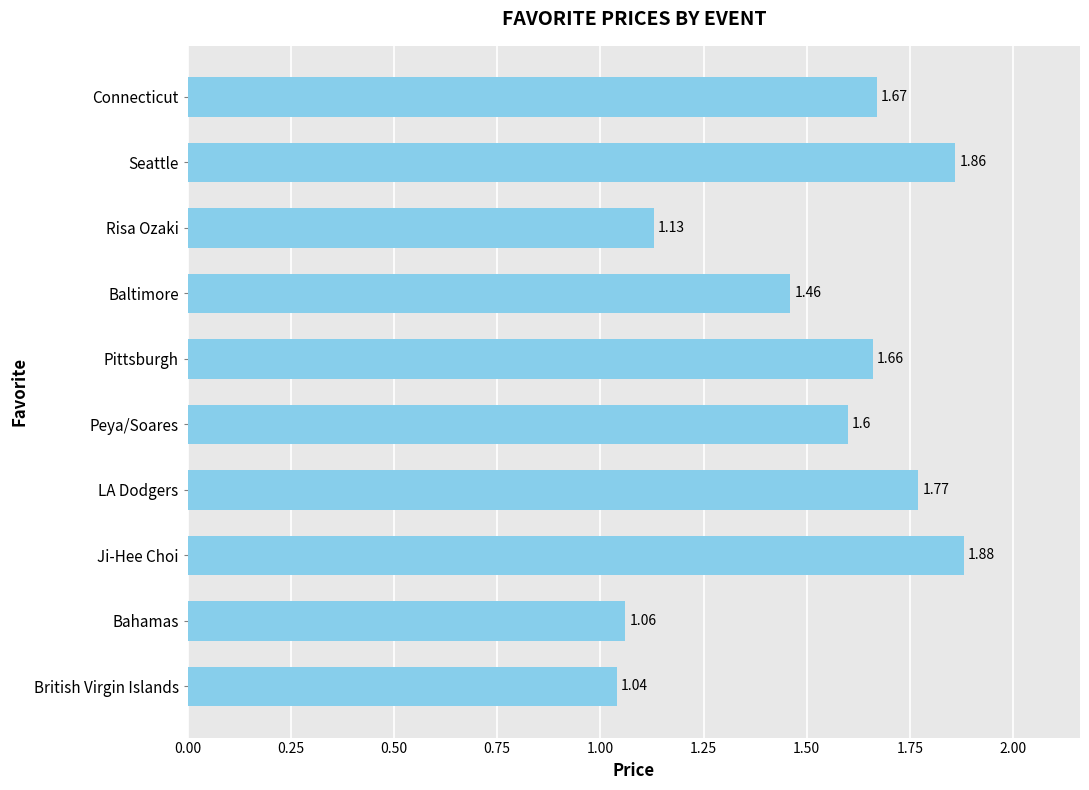

At which label is the value closest to 1?

British Virgin Islands